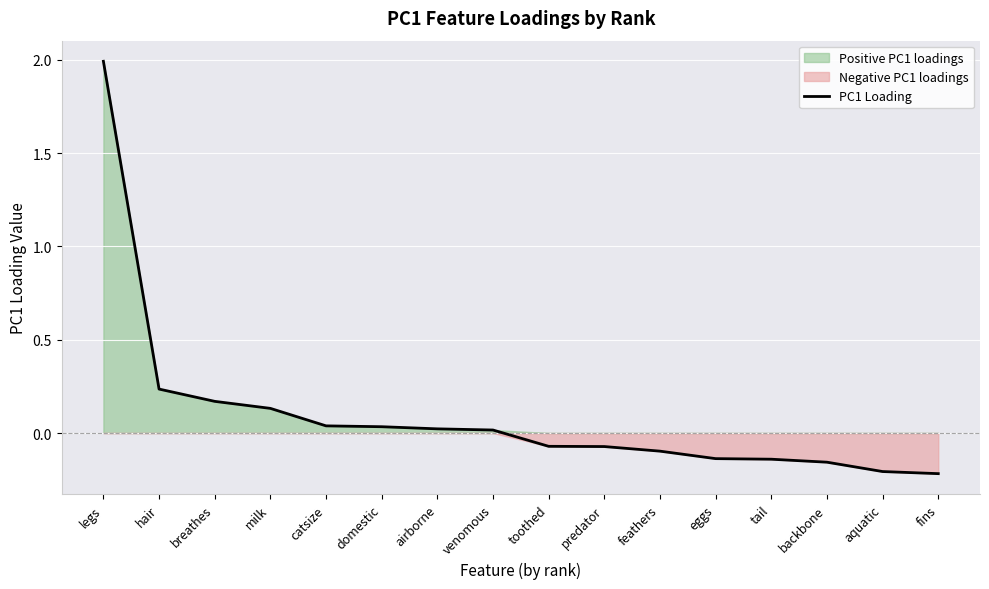

At which label does the data first exceed 0?

legs